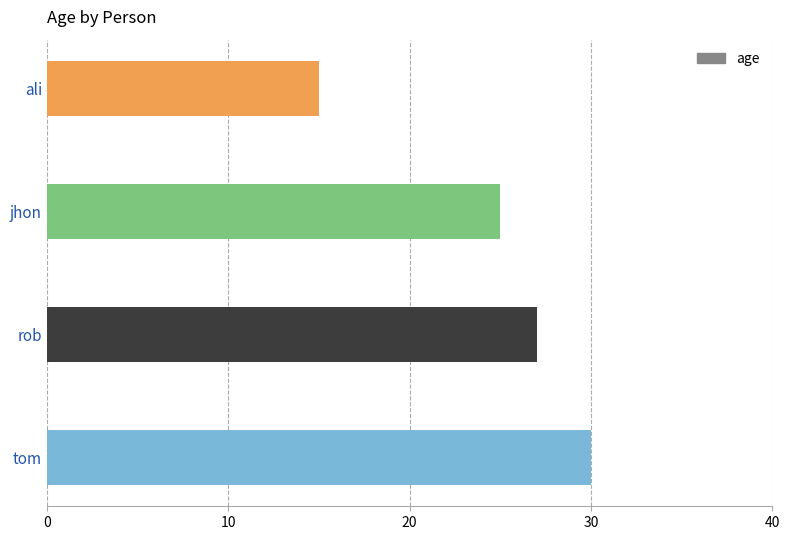

What is the sum of all values?

97